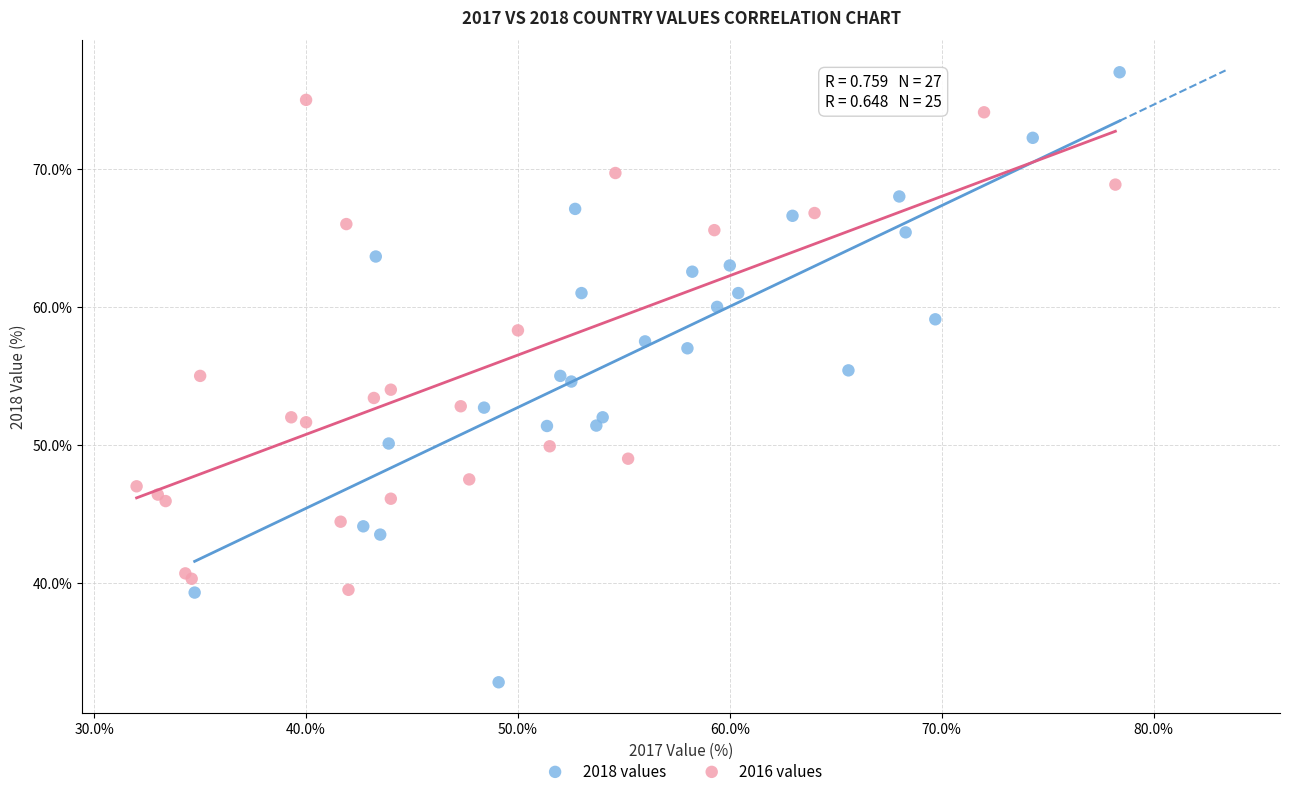

Which series contains the highest Y value?

2018 values